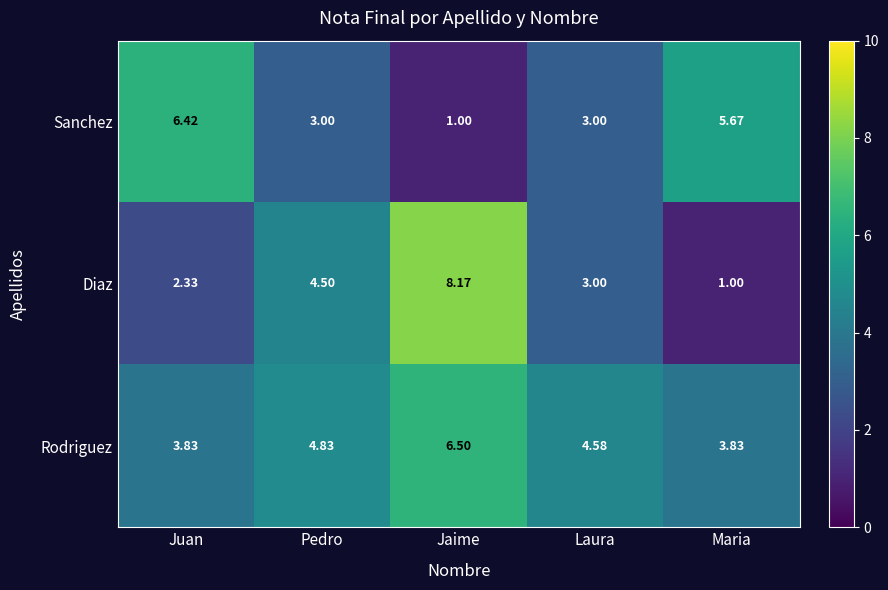

At which category does the chart reach its peak across all series?

Jaime